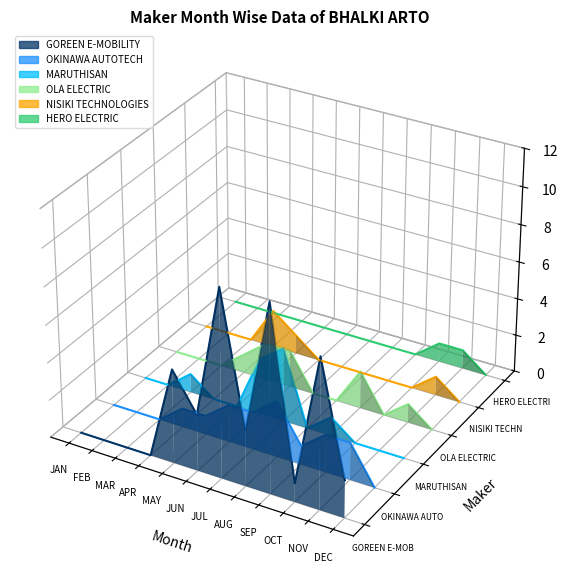

What position from the right is JAN?

12